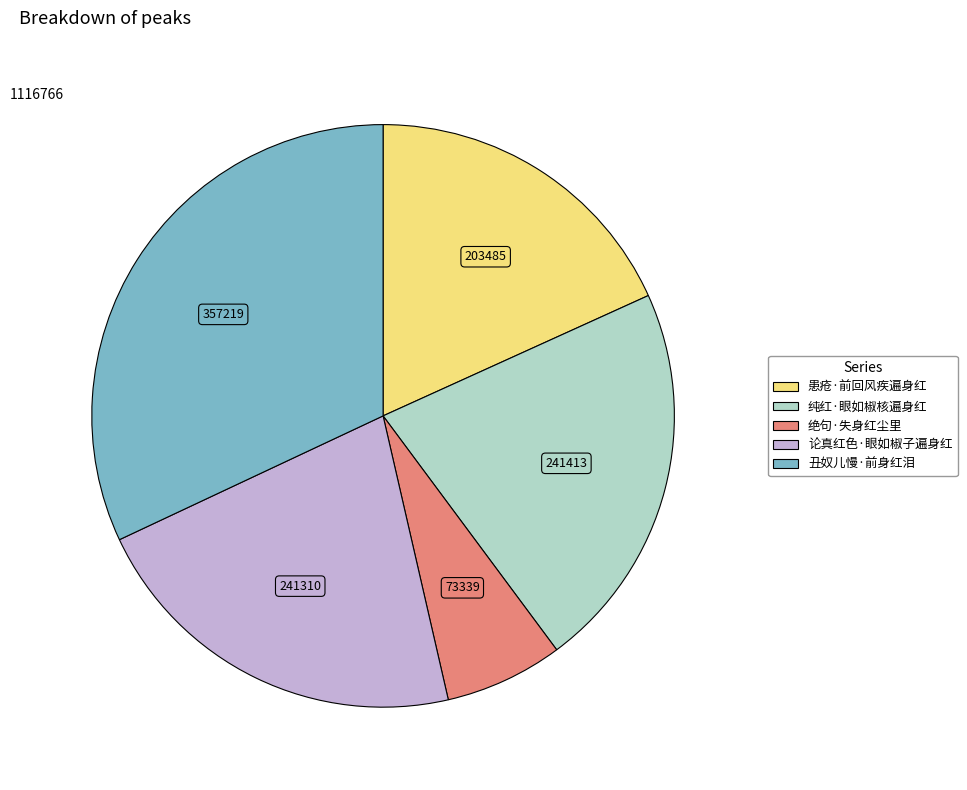

Combined, do 绝句·失身红尘里 and 论真红色·眼如椒子遍身红 account for over 50%?

No